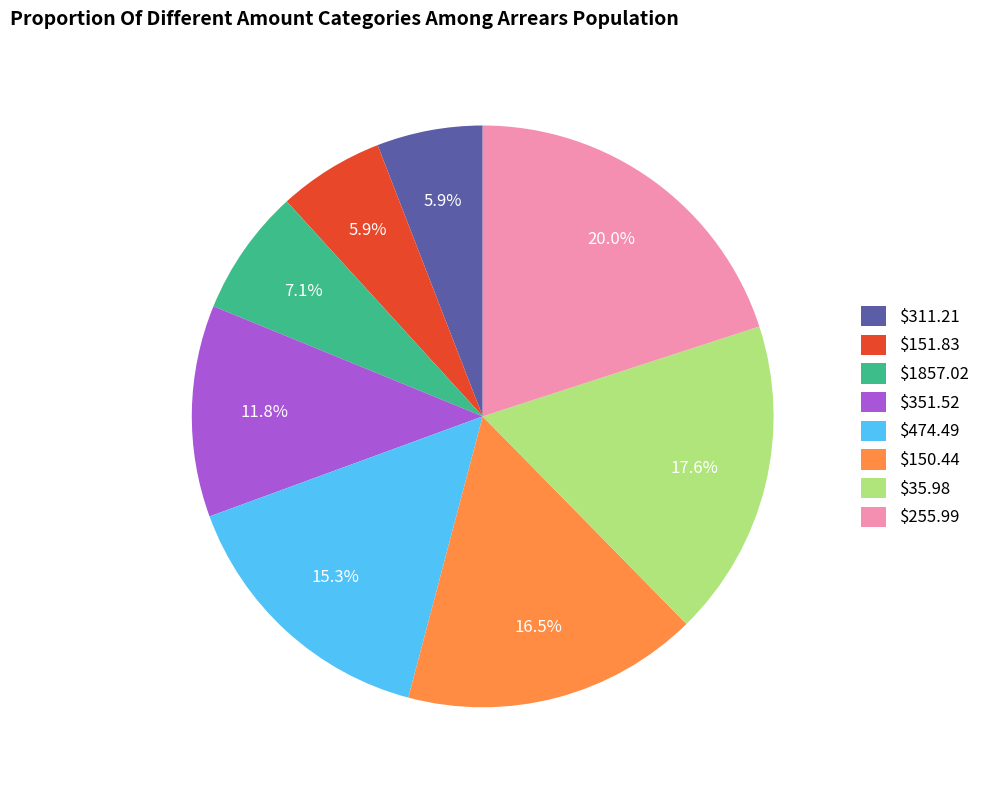

How much of the chart is everything except $255.99?

80.0%